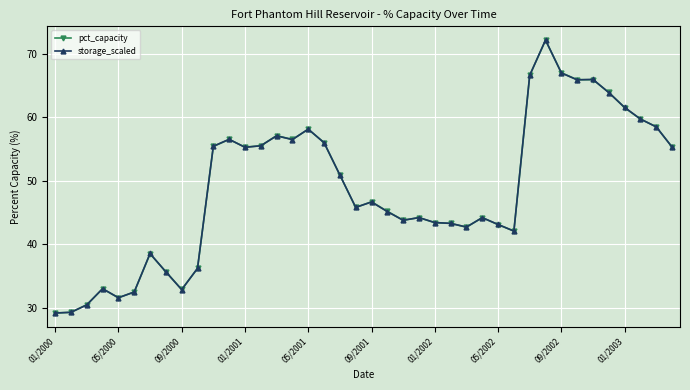

What is the difference between the maximum and minimum values in the storage_scaled series?

43.0